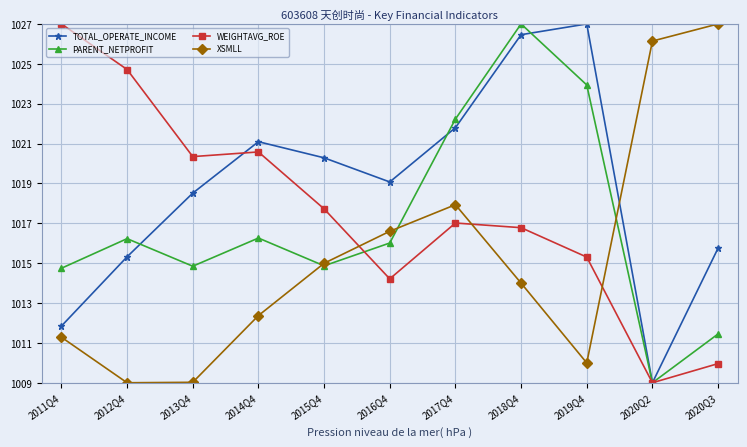

How many data points in PARENT_NETPROFIT are above 1016?

6